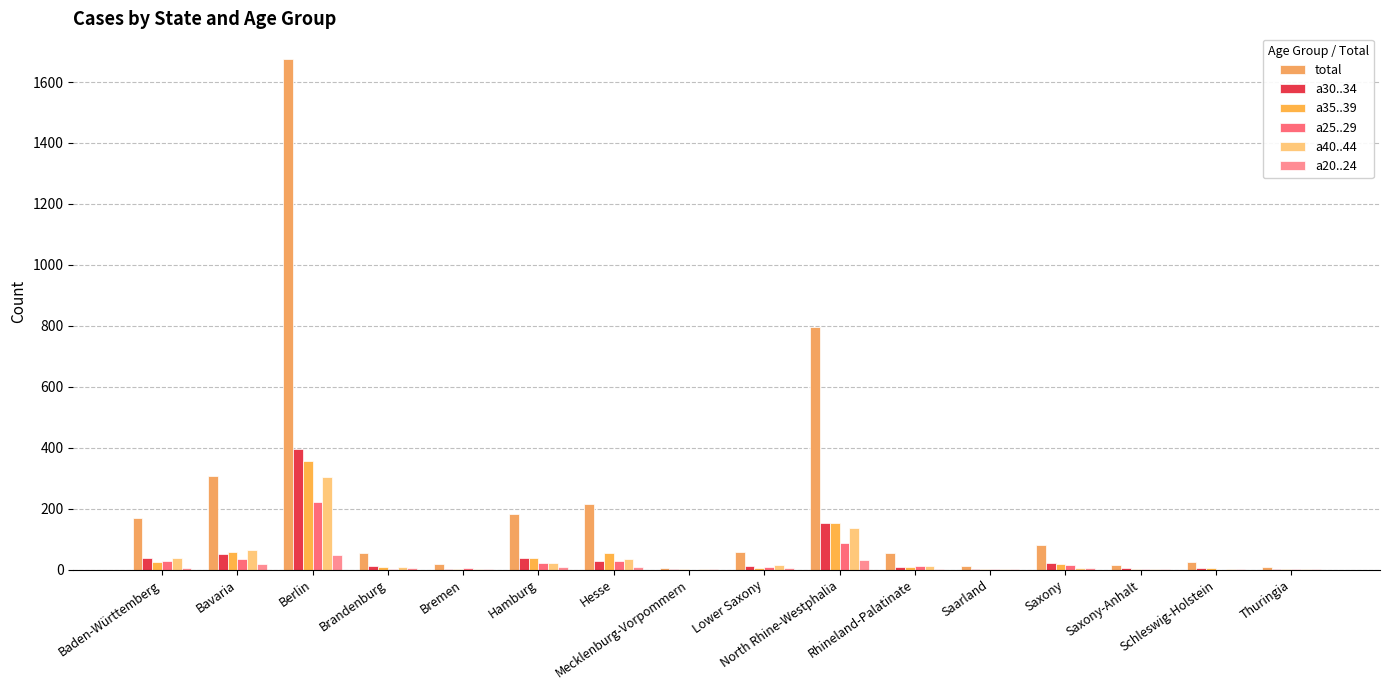

What is the difference between the total values at Thuringia and Lower Saxony?

48